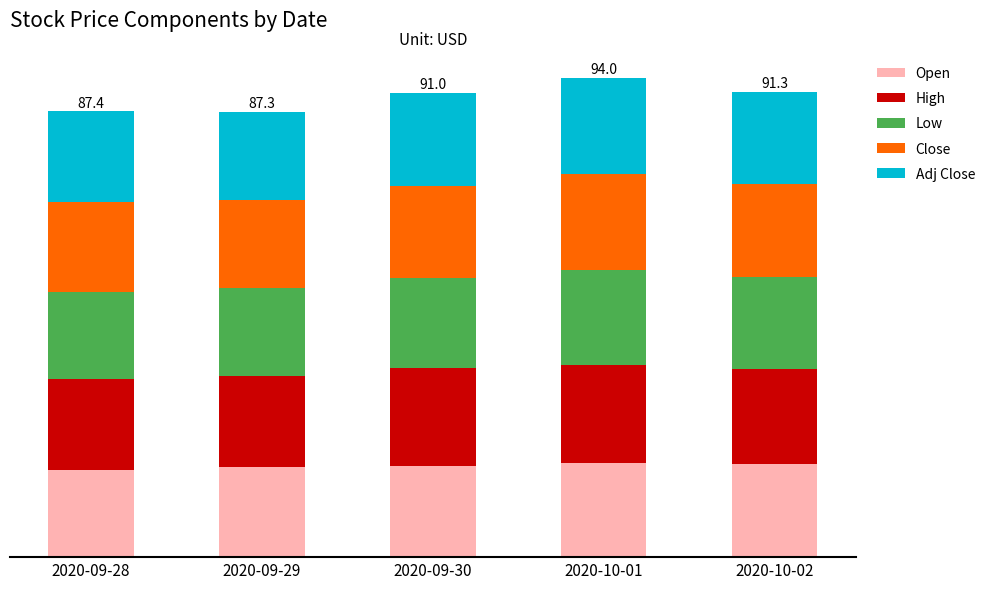

At how many categories does at least one series exceed 19?

2